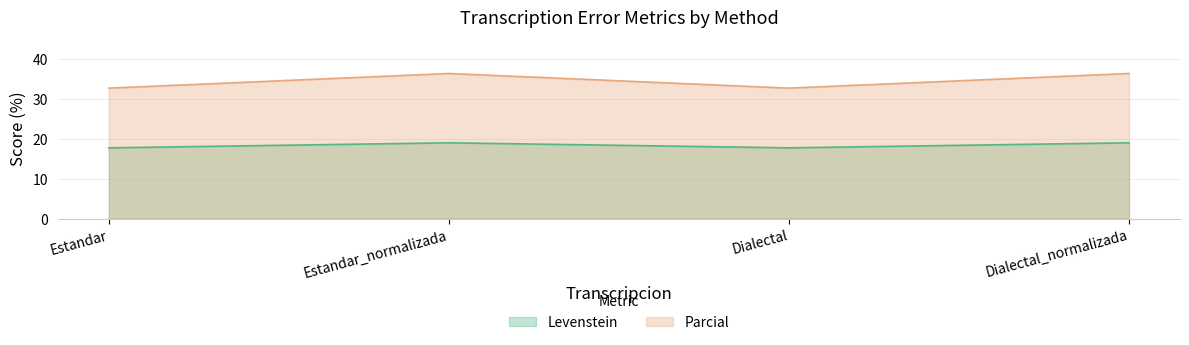

How many data points in Parcial are above 36?

2